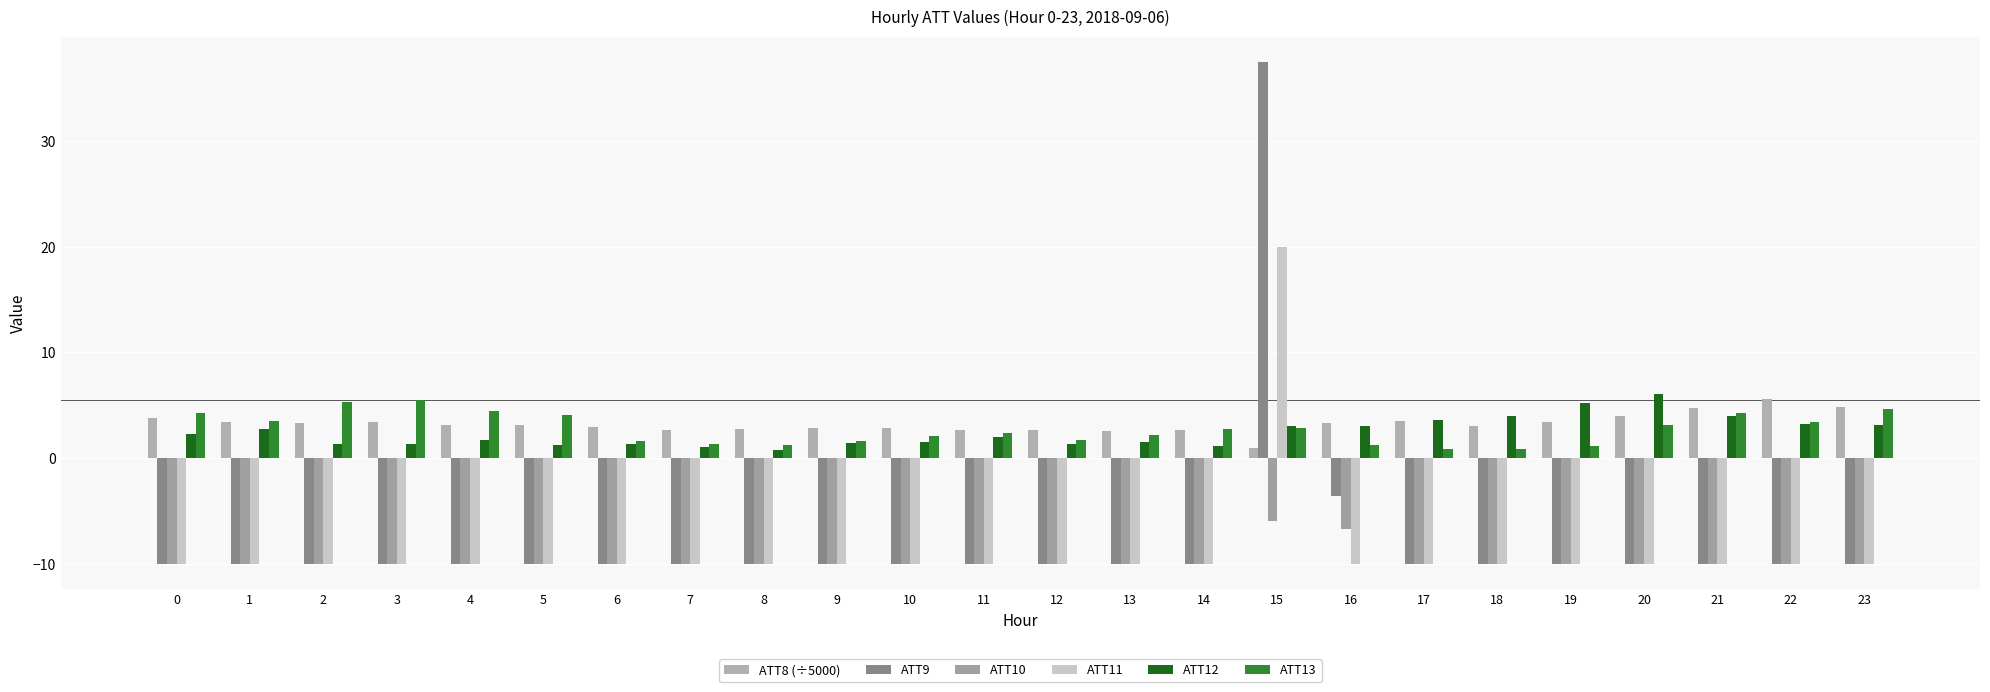

Is it true that ATT11 equals -15.1 at 19?

False